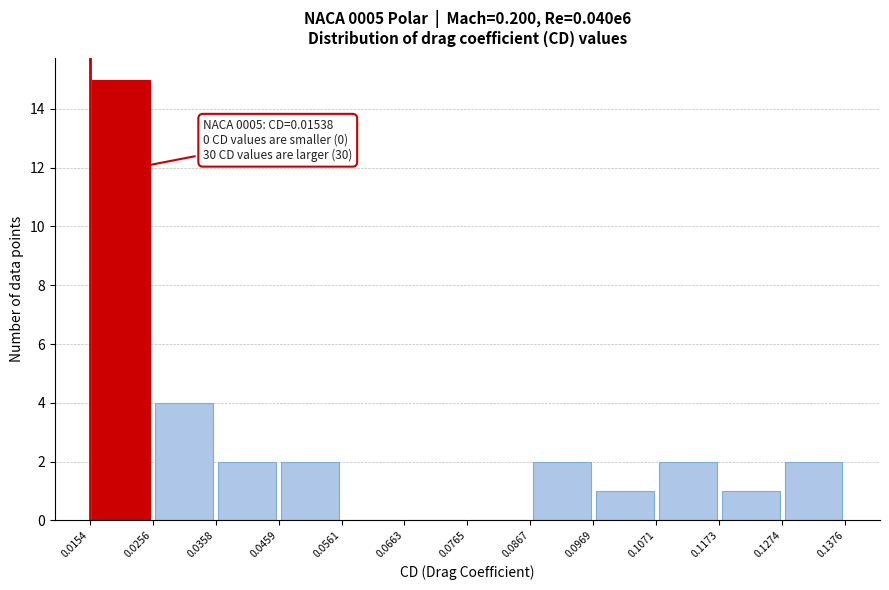

Over which range of the x-axis is the bar tallest?

0.0154 to 0.0256